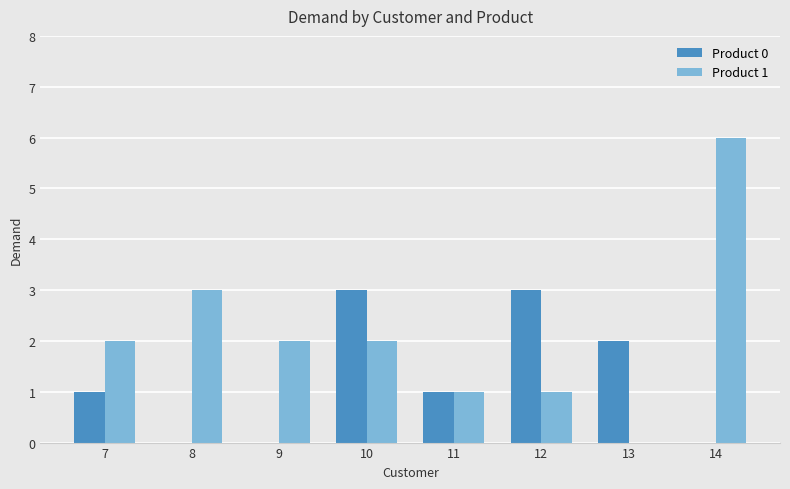

What is the greatest value displayed?

6